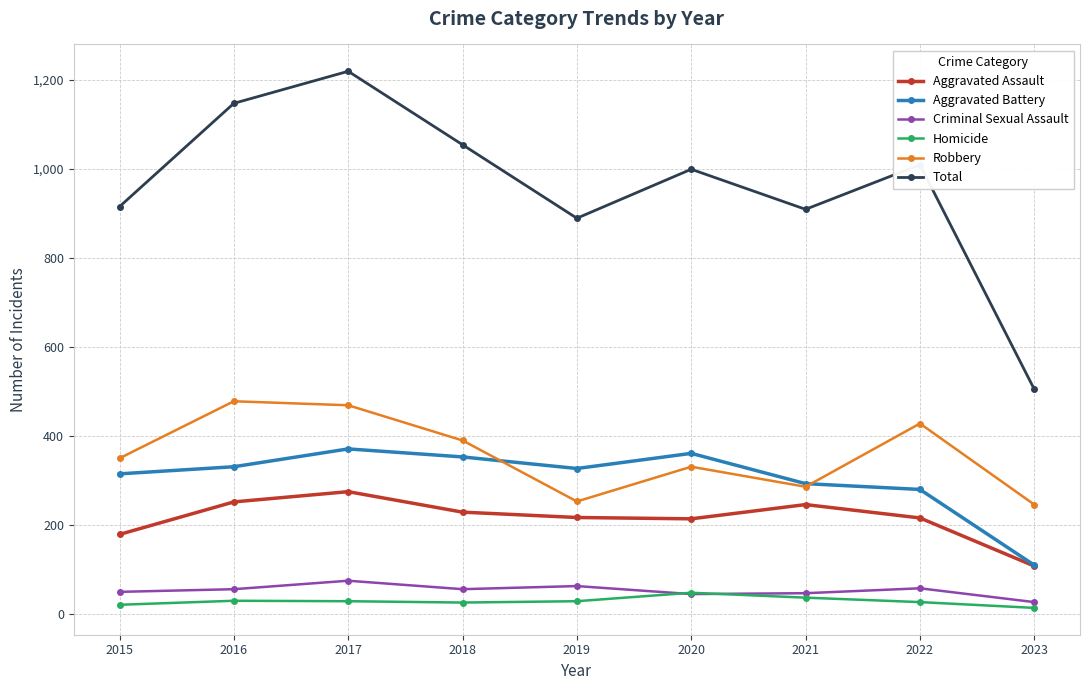

Which series has the widest spread of values?

Total